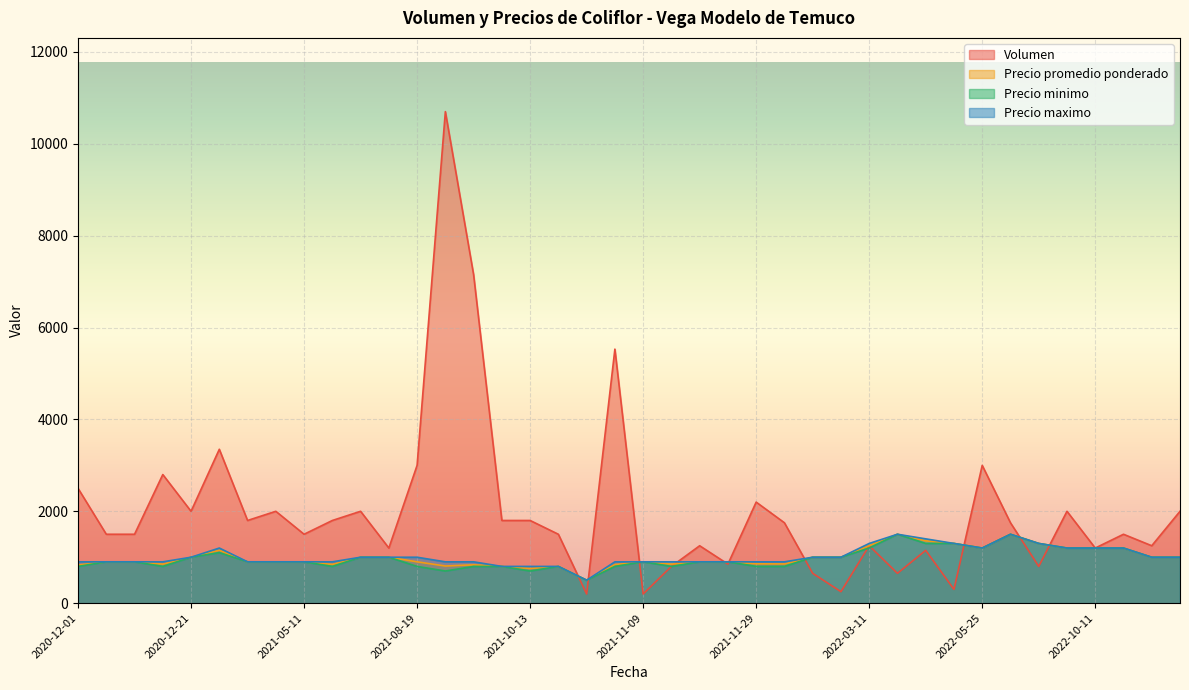

How many interior local peaks does the Precio promedio ponderado series have?

10